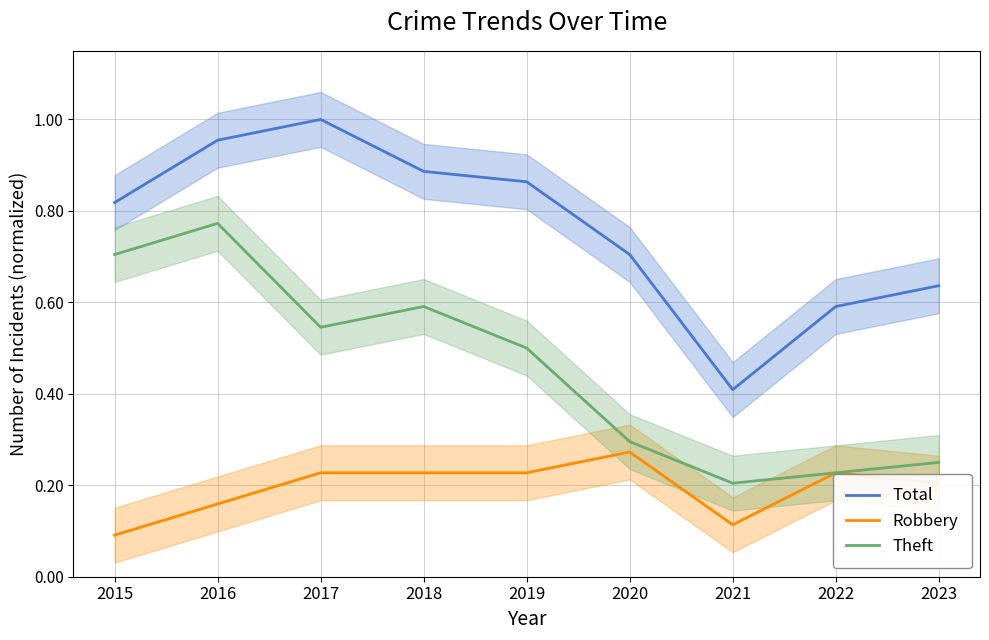

True or false: Theft and Total intersect in this chart.

False